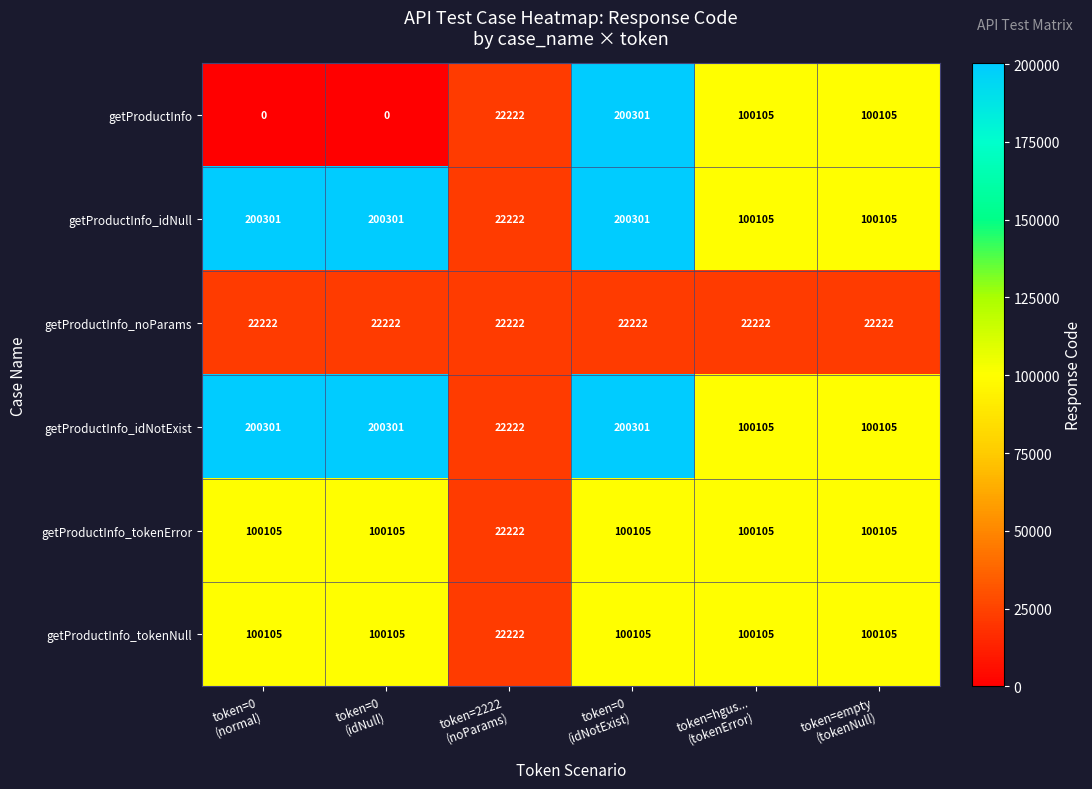

What is the total value across all series at token=empty
(tokenNull)?

522747